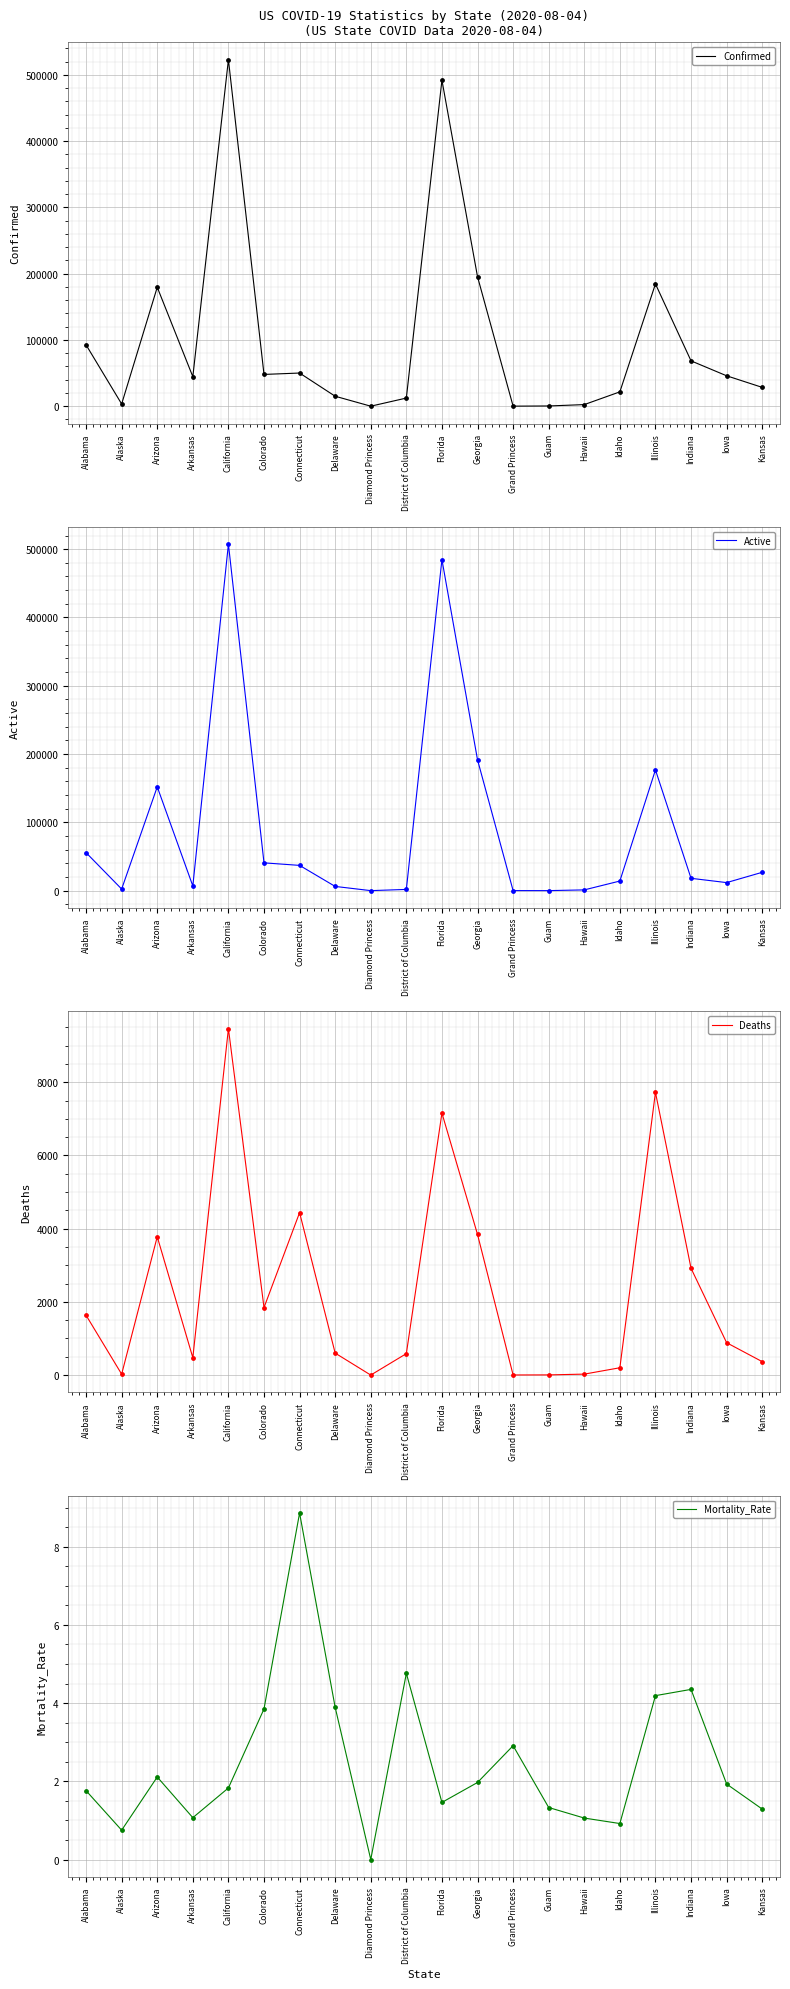

At which category is the sum across all series the highest?

California